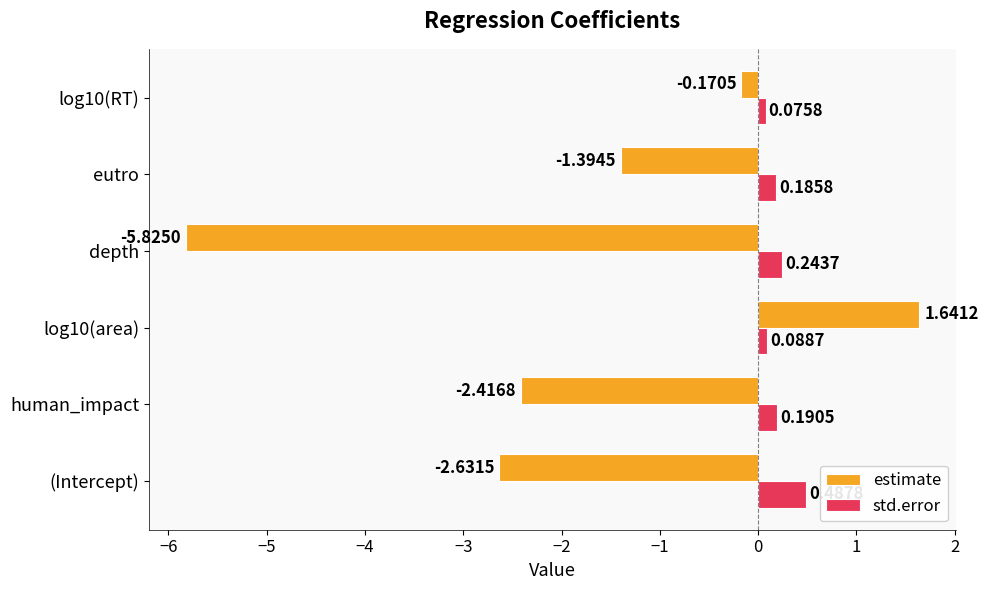

What is the difference between the highest and lowest values at (Intercept)?

3.1